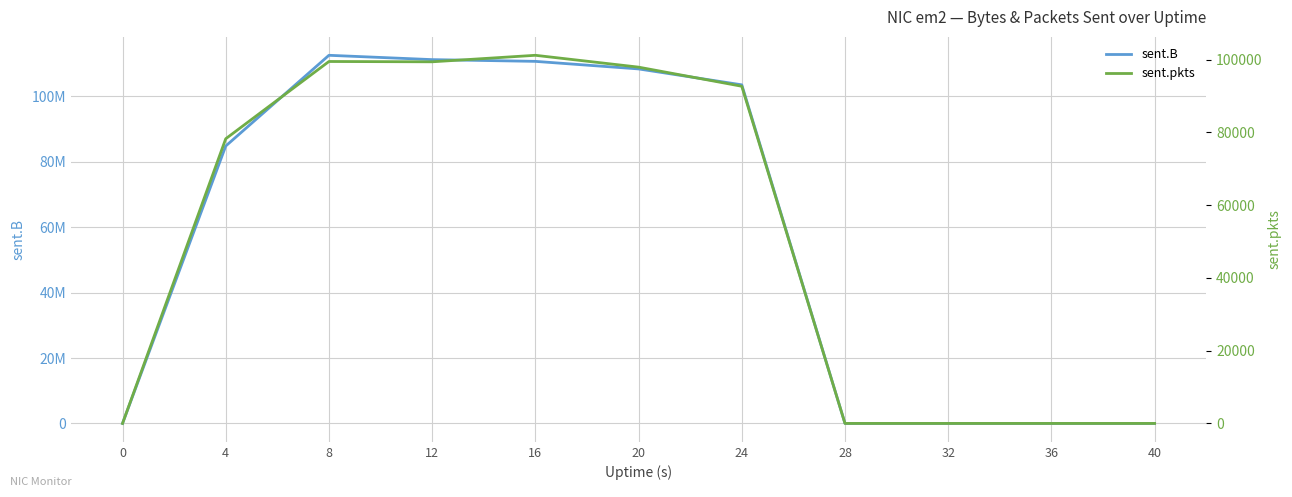

True or false: sent.B has a value of 103560198 at 24.

True